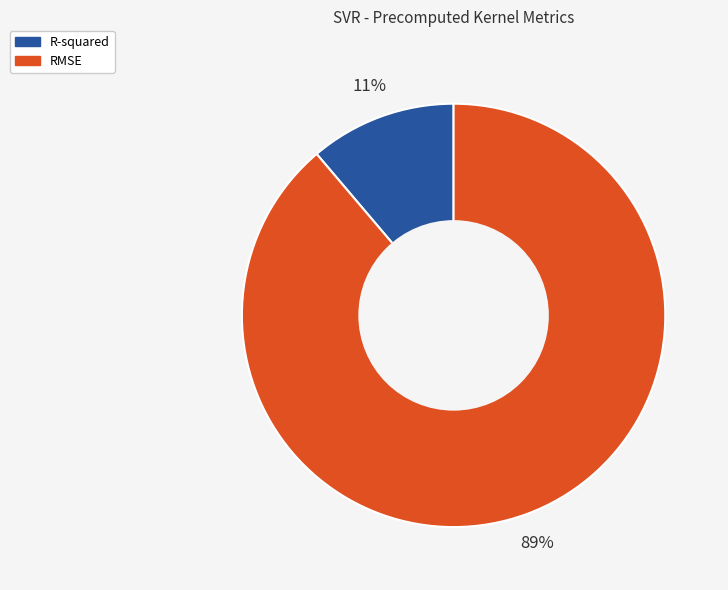

True or false: R-squared accounts for 17% of the total.

False